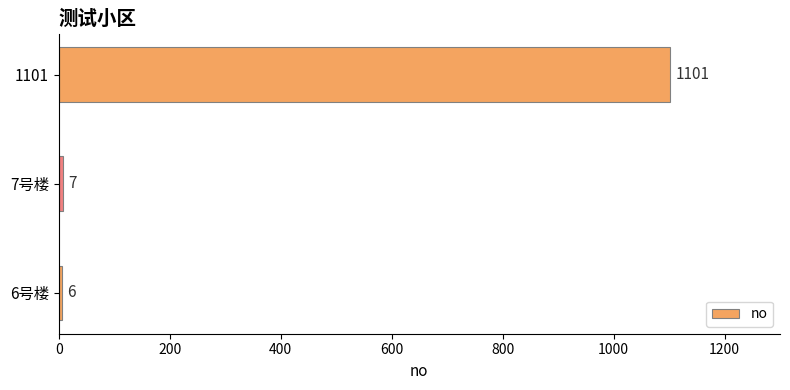

Which has a higher value, 6号楼 or 1101?

1101